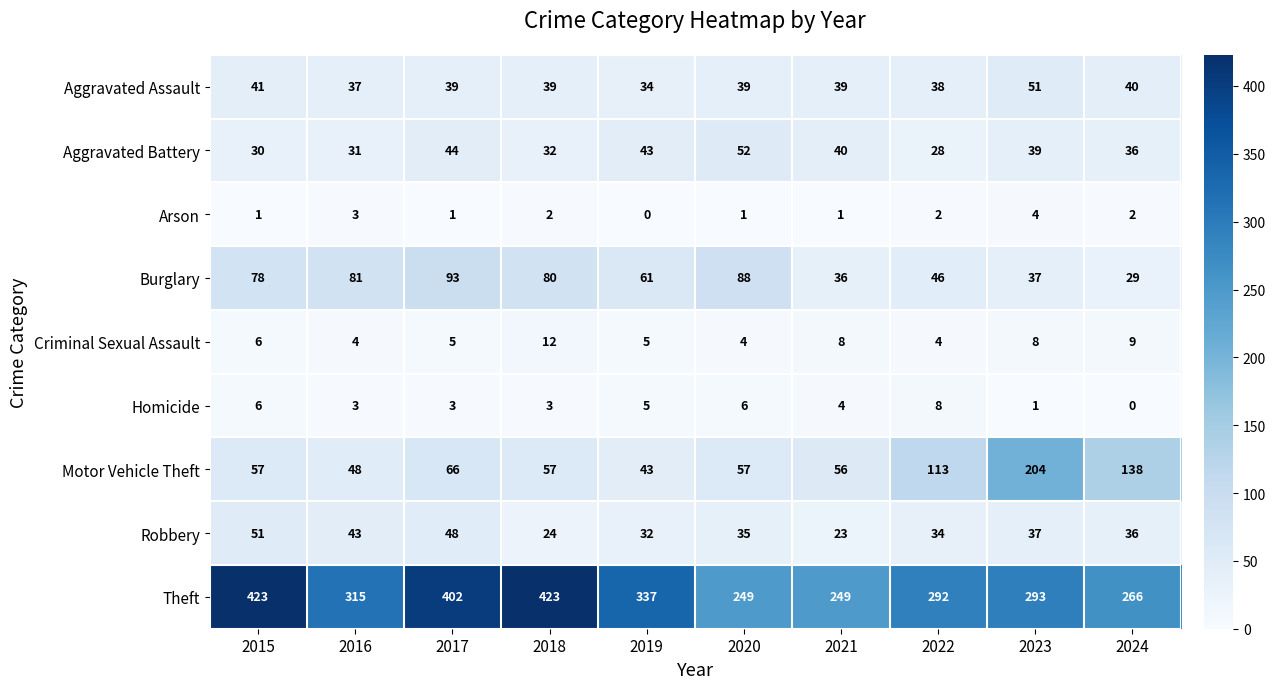

Is it true that Aggravated Battery equals 64 at 2019?

False